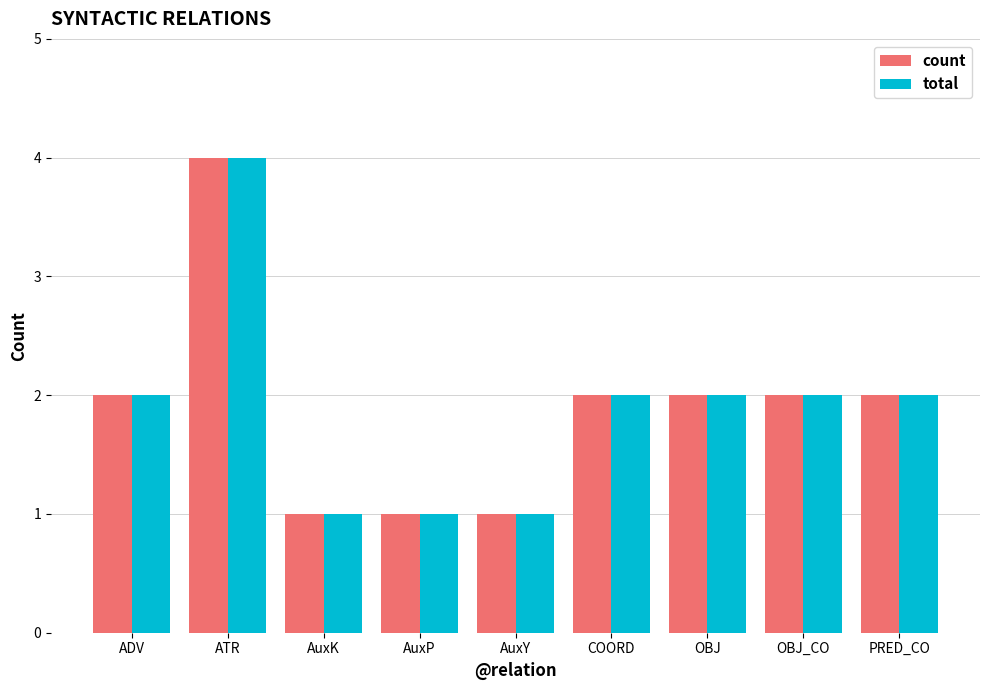

Reading left to right, what are all the values shown in this chart?

count: 2	4	1	1	1	2	2	2	2
total: 2	4	1	1	1	2	2	2	2